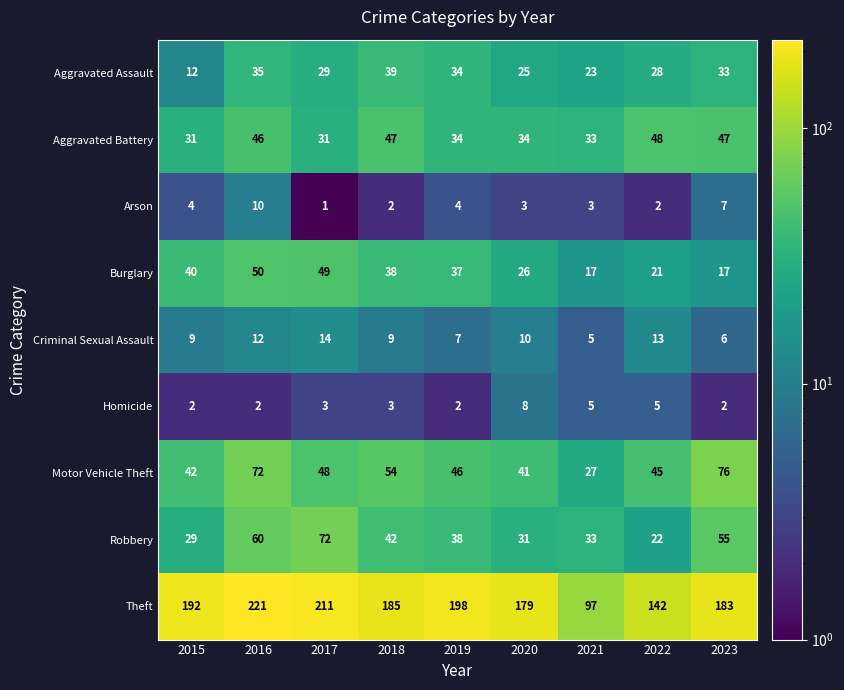

Which category has the lowest value across all series?

2017